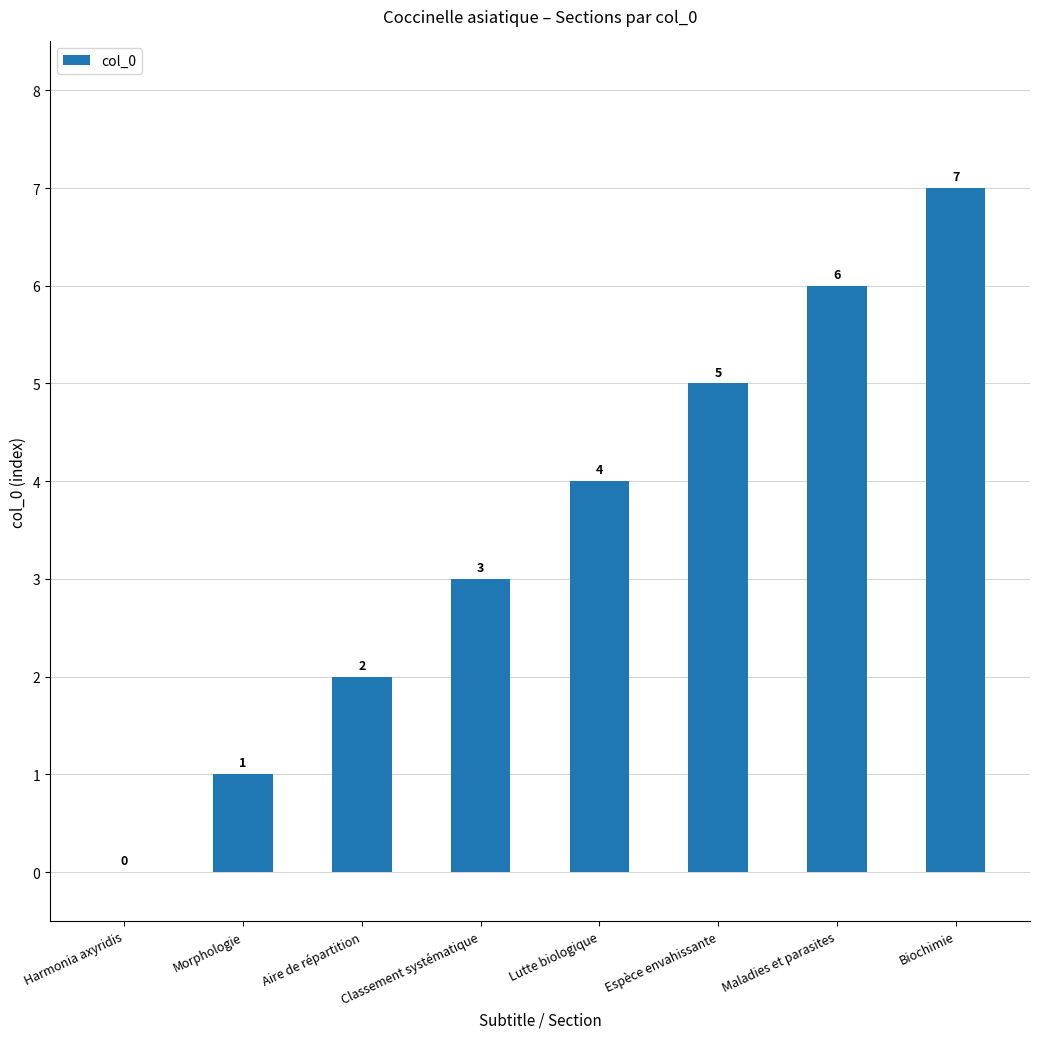

Reading left to right, extract all data points from this chart.

0	1	2	3	4	5	6	7